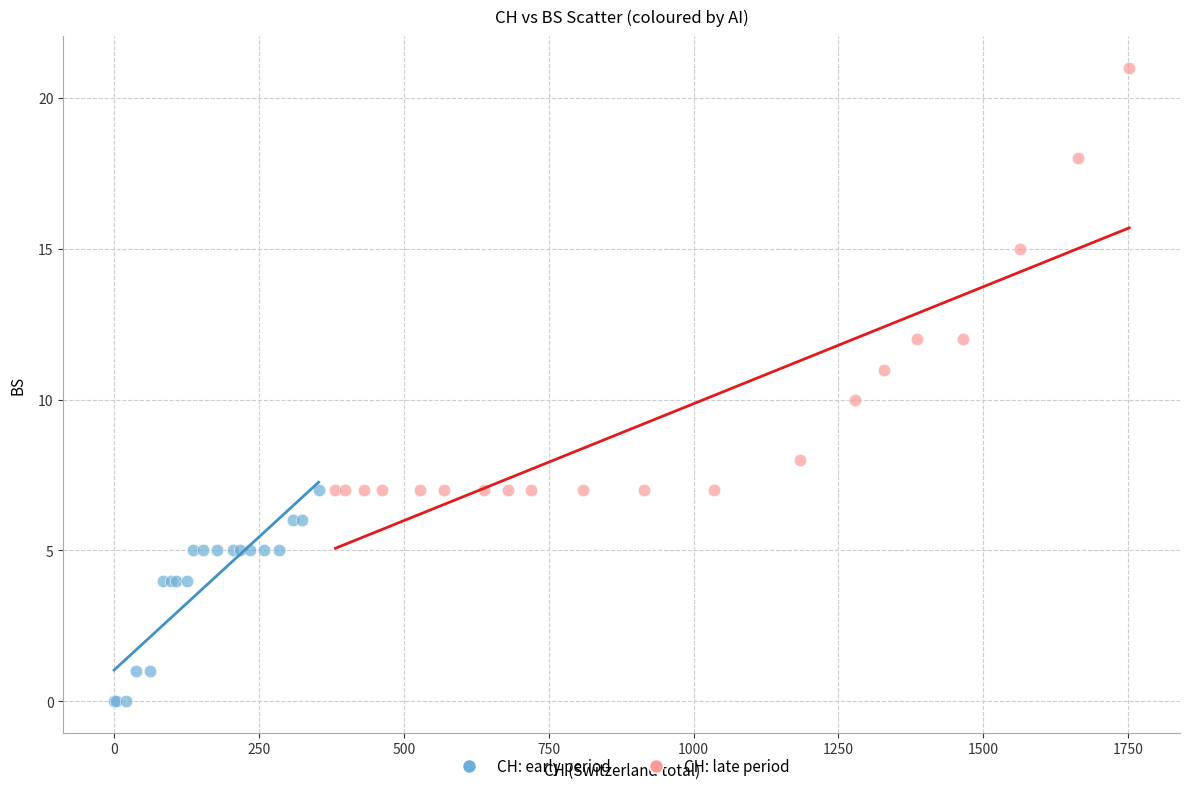

Which series contains the highest Y value?

CH: late period